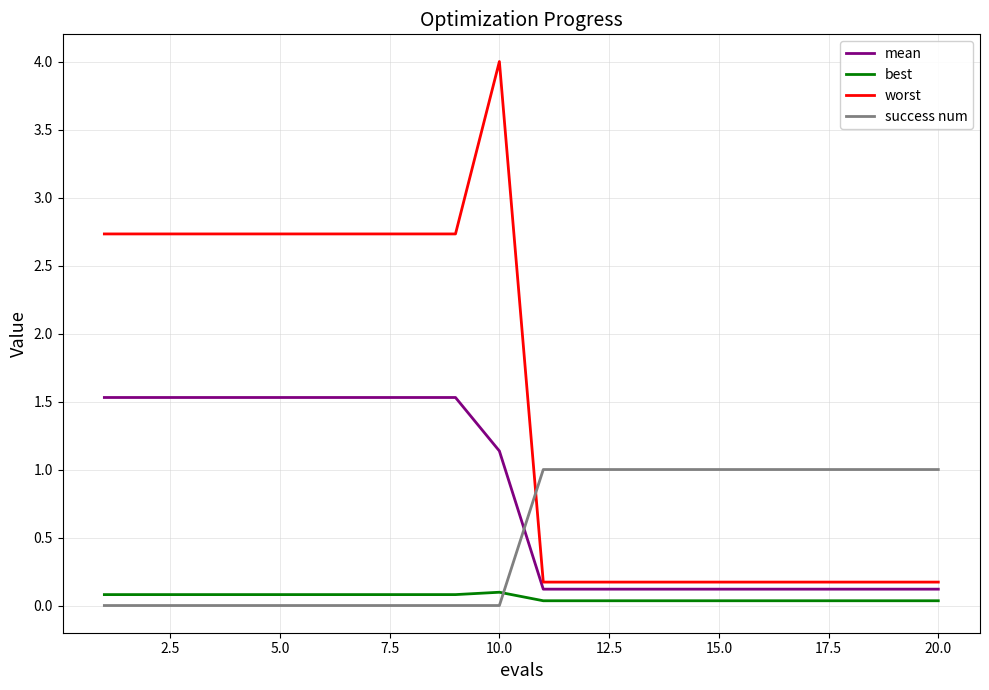

What is the greatest value displayed?

4.0